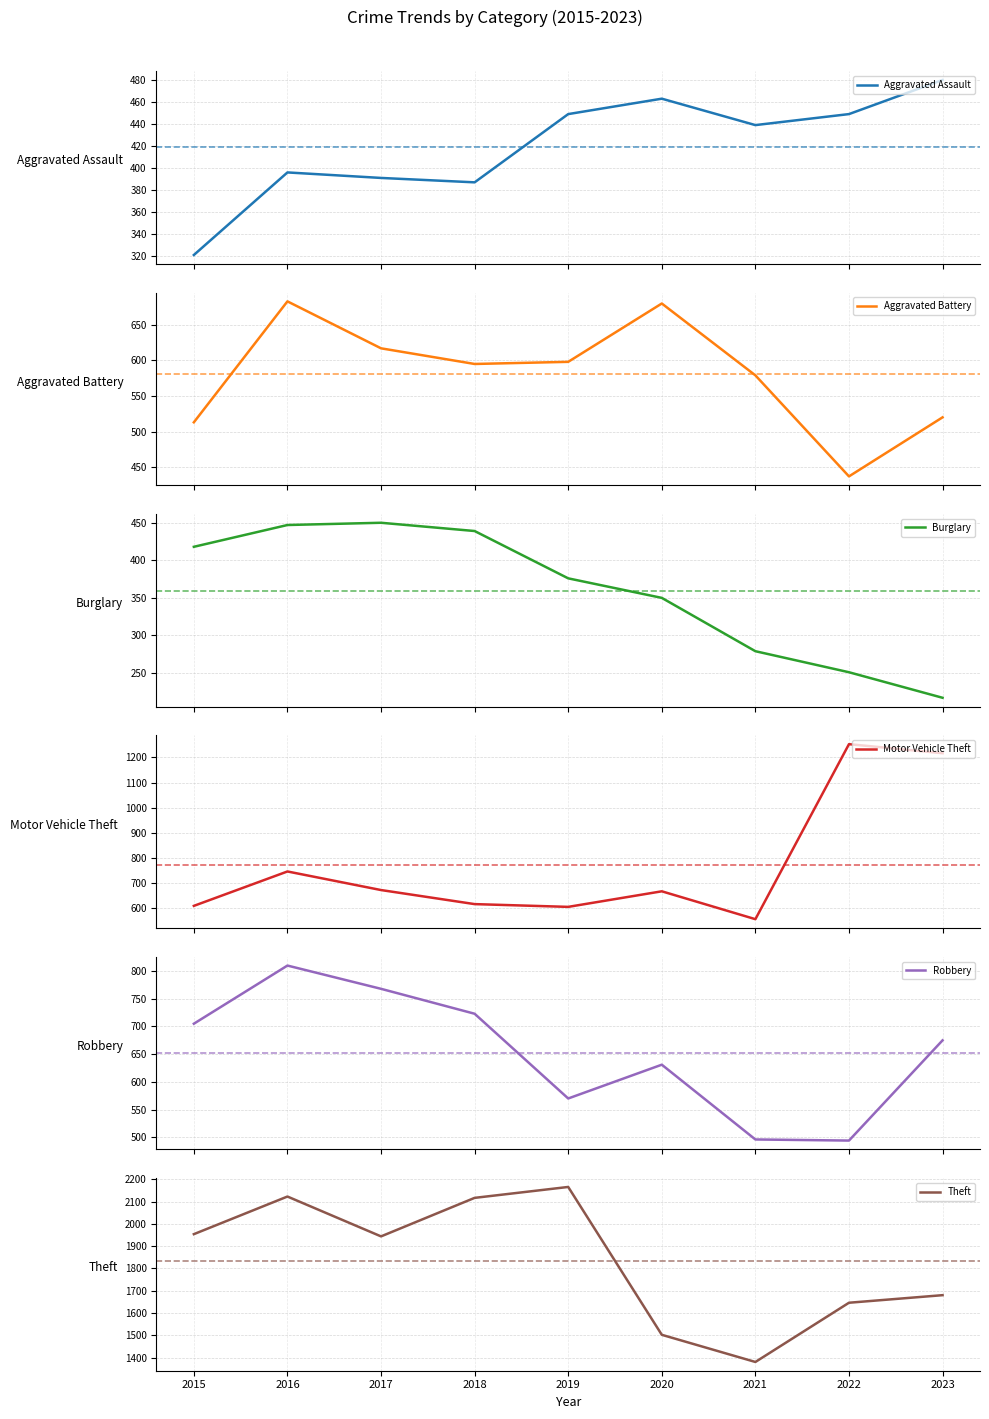

What are all the series names shown in the legend?

Aggravated Assault, Aggravated Battery, Burglary, Motor Vehicle Theft, Robbery, Theft